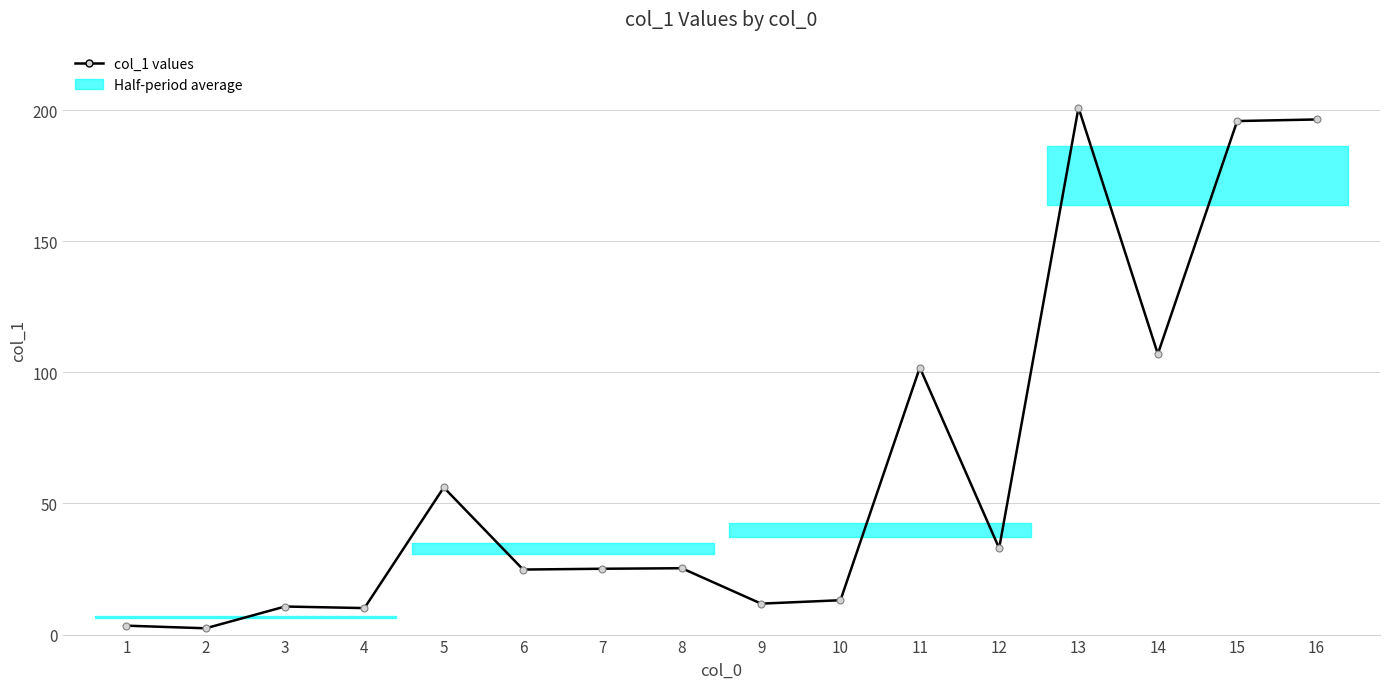

What is the difference between the values at 16 and 8?

171.1